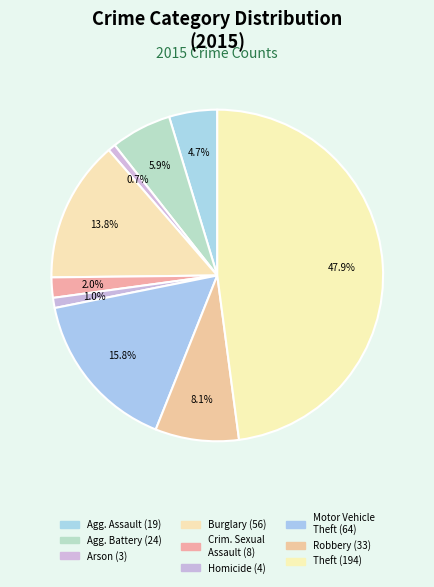

How many slices are in this pie chart?

9